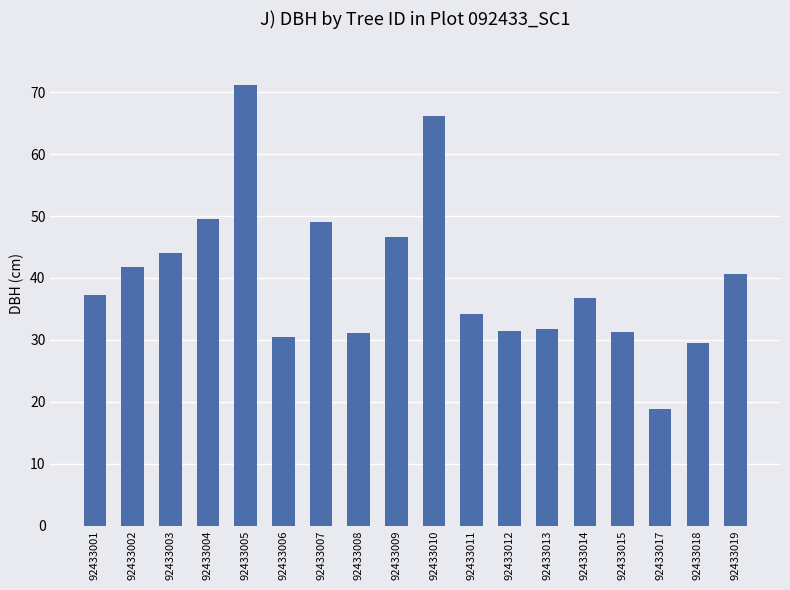

Which label corresponds to the largest value in the chart?

92433005